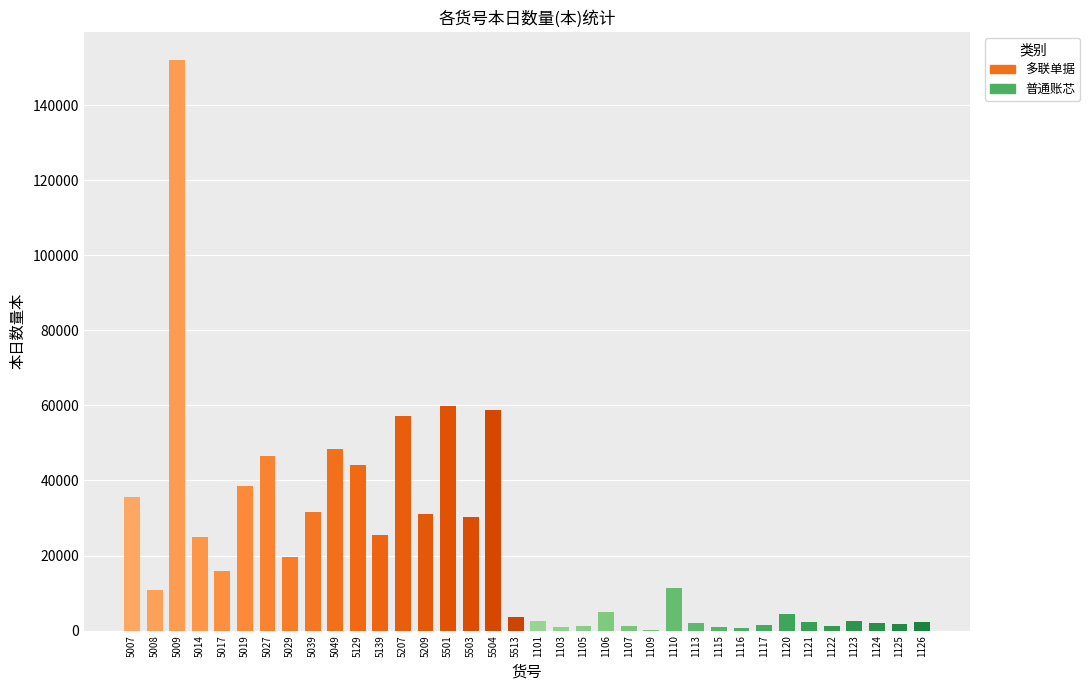

What is the sum of all values?

778440